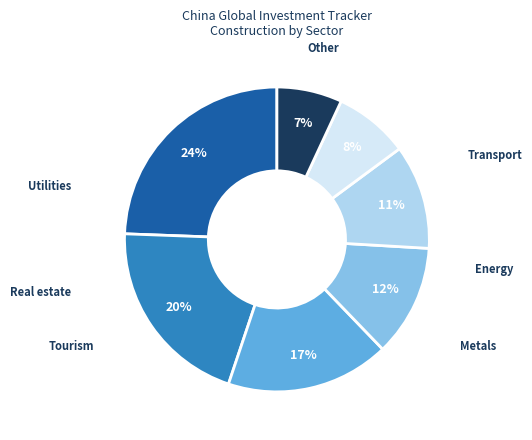

To the nearest percent, what is the average slice percentage?

14%